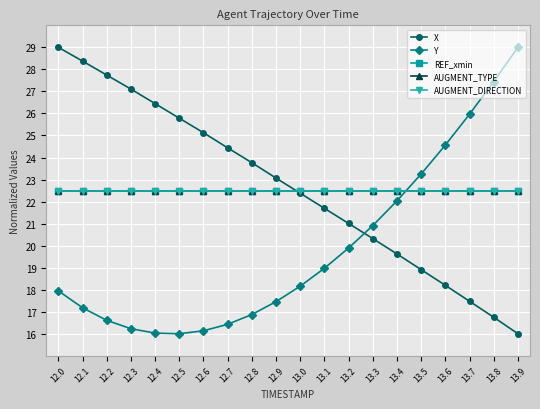

What position from the right is 12.5?

15